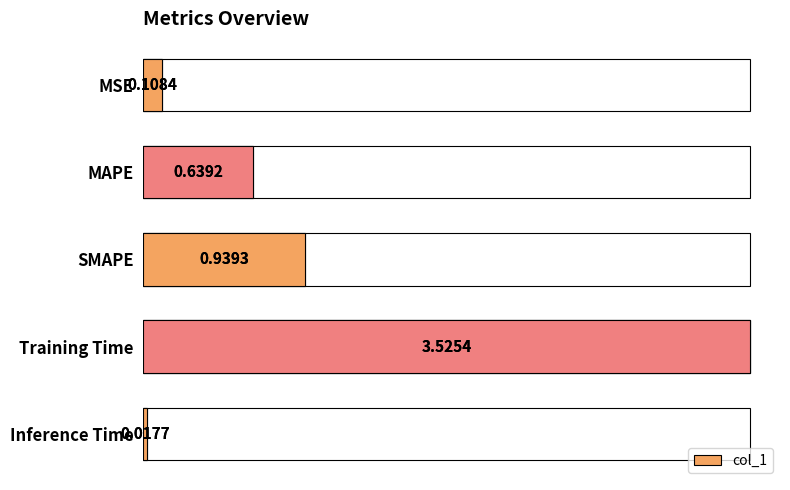

What is the sum of the values at MAPE and Training Time?

4.2